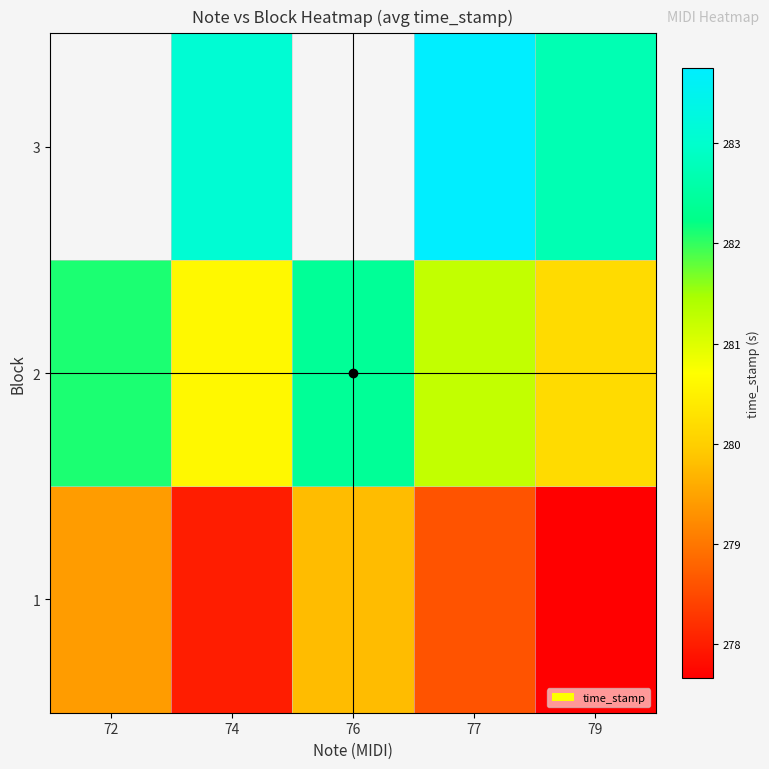

Which category has the lowest value across all series?

79